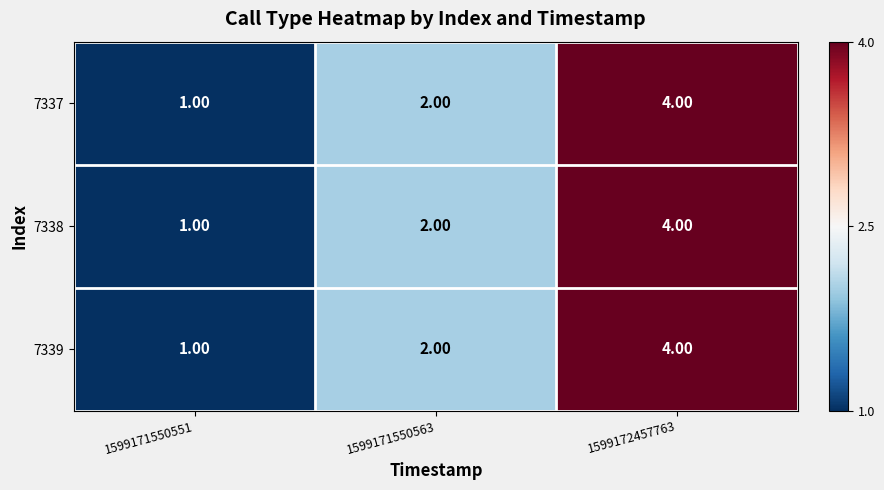

How many distinct data groups are displayed?

3